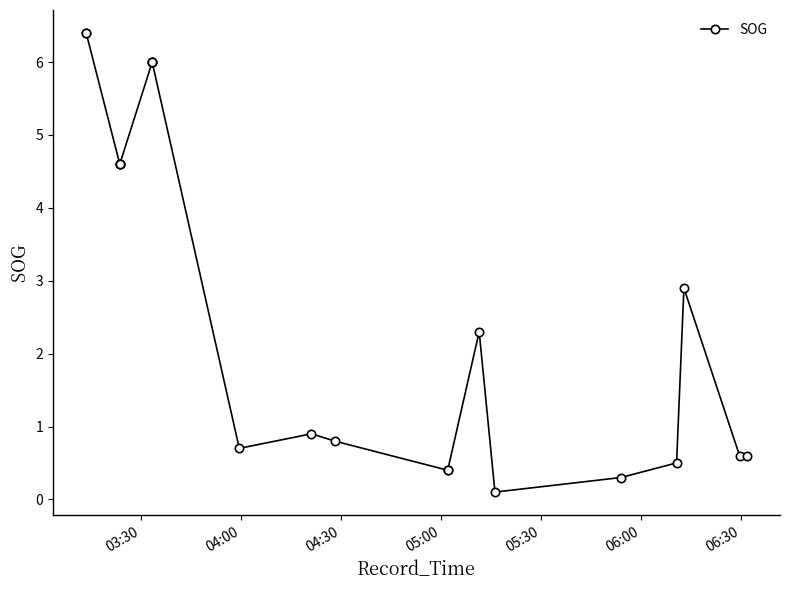

Does the chart display data point markers on the line(s)?

Yes